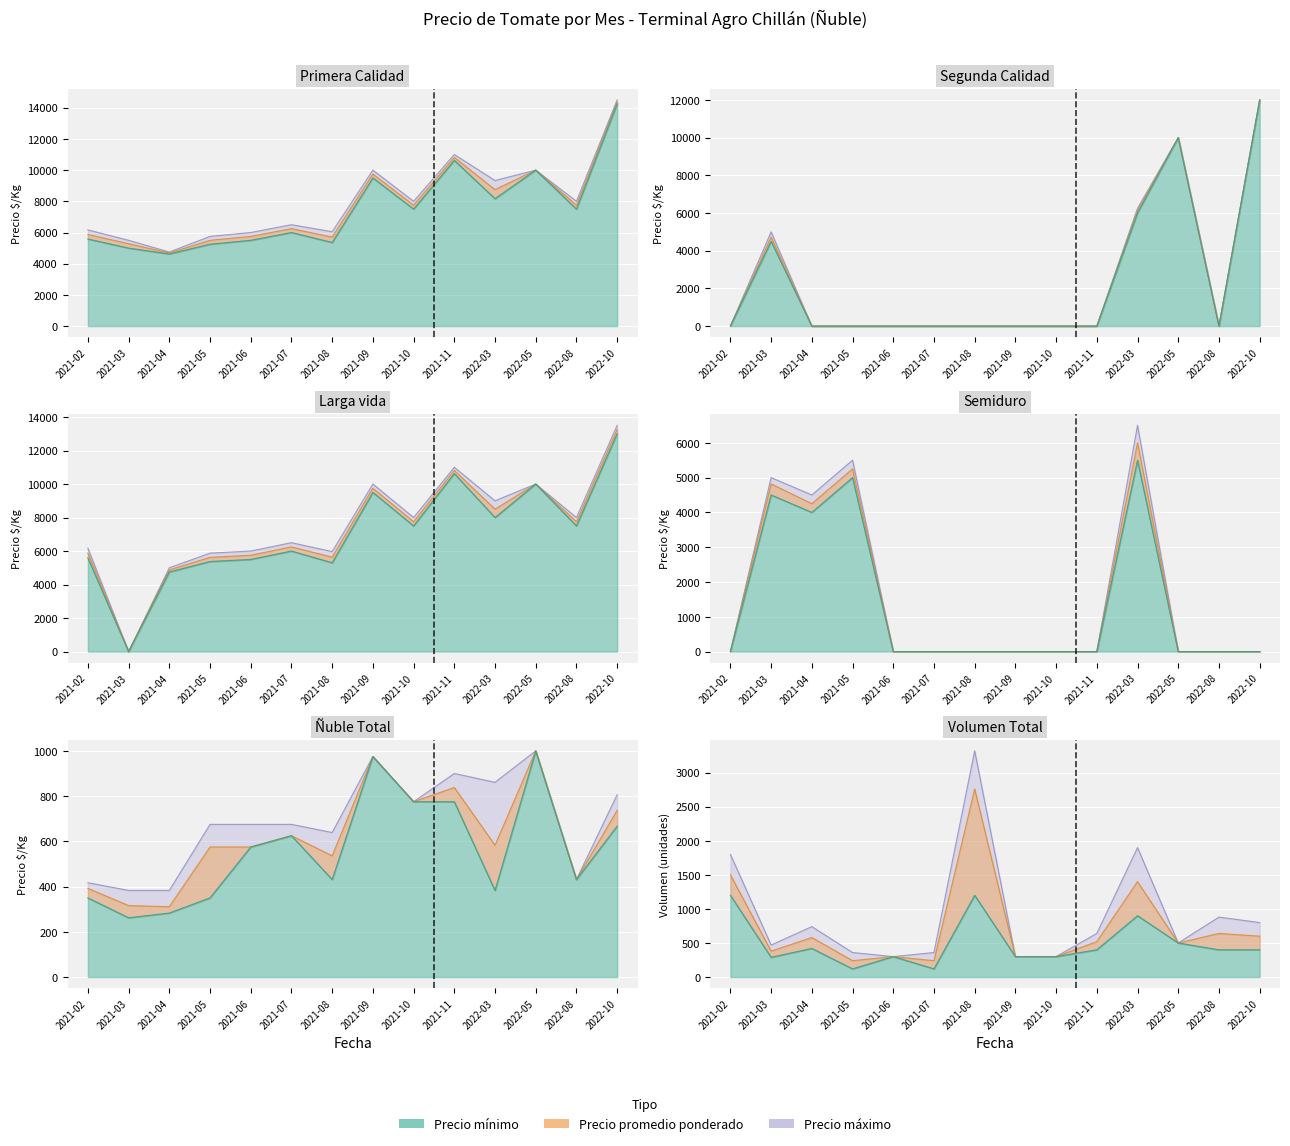

Which category has the lowest value in the Precio maximo series?

2021-04